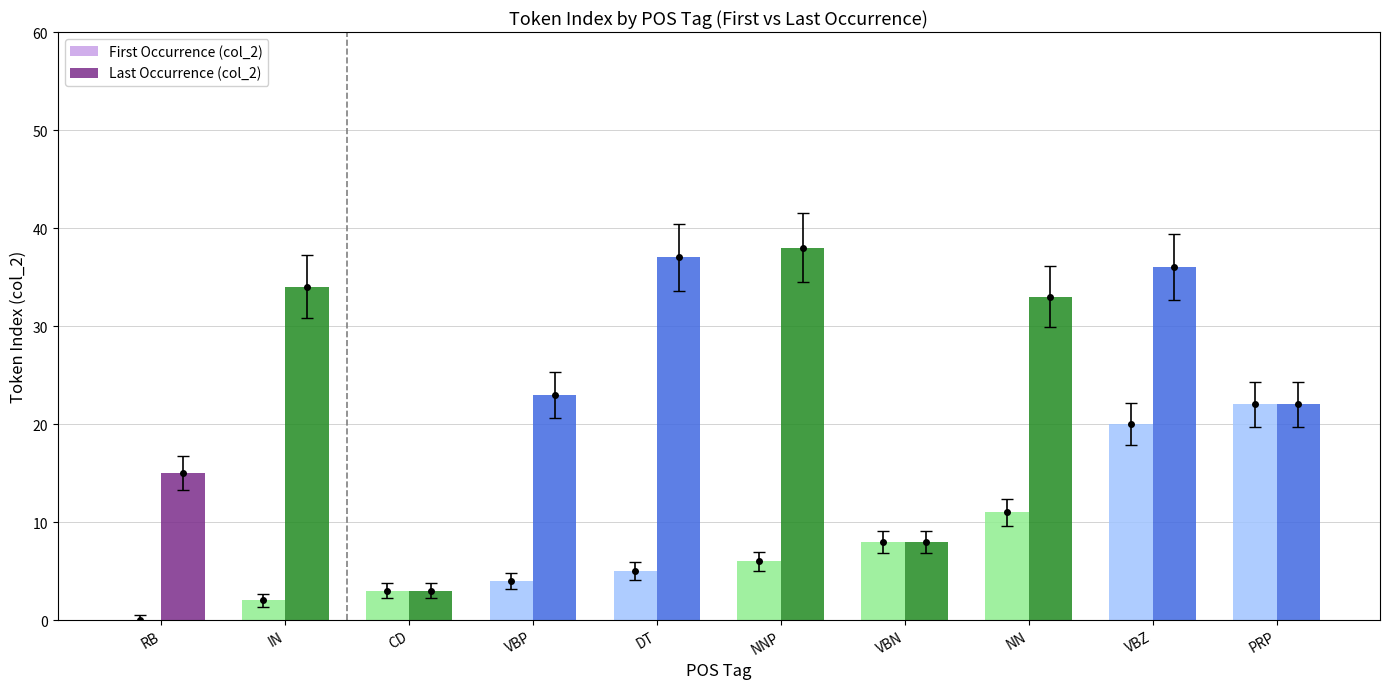

What is the sum of all Last Occurrence (col_2) values?

249